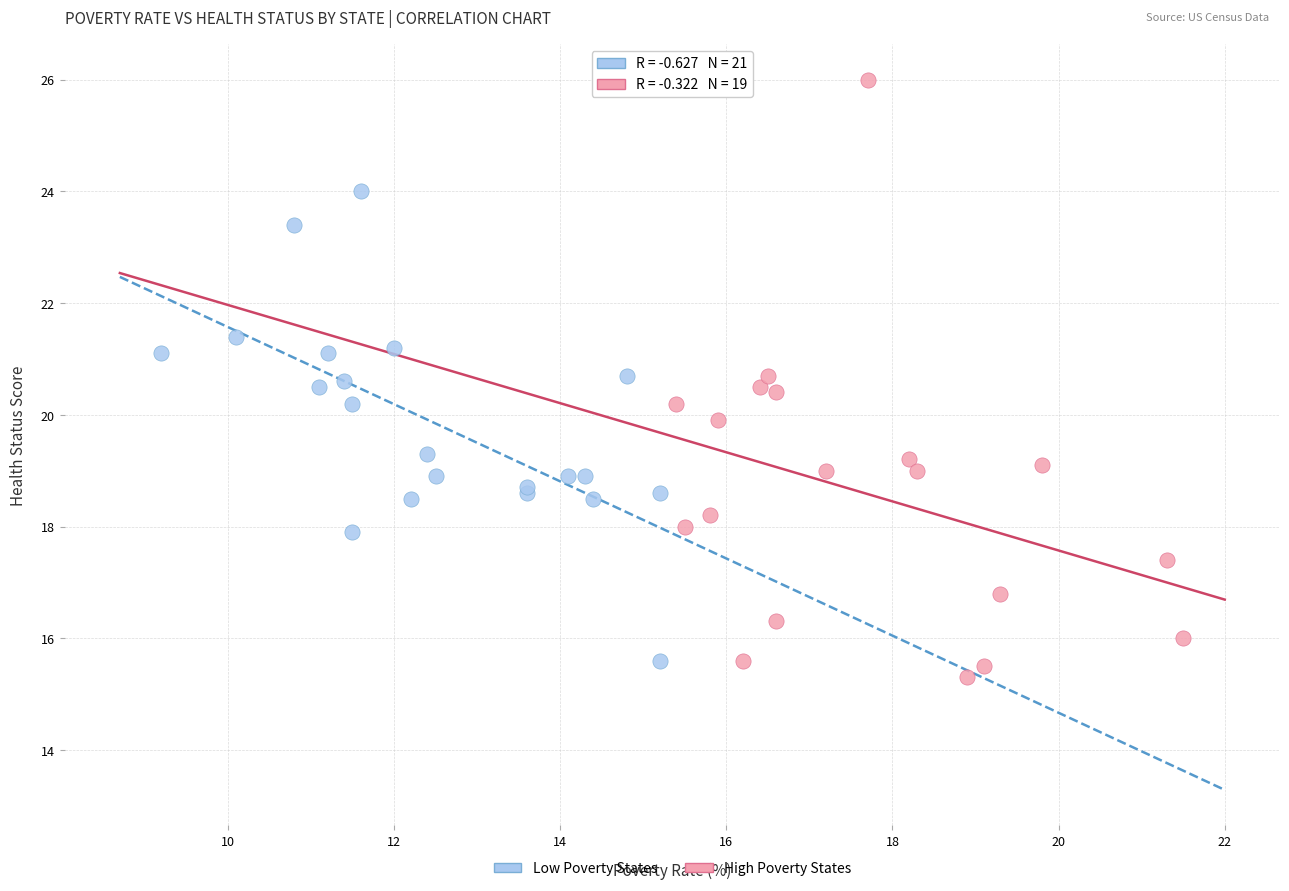

Which series has the largest Y range (max minus min)?

High Poverty States